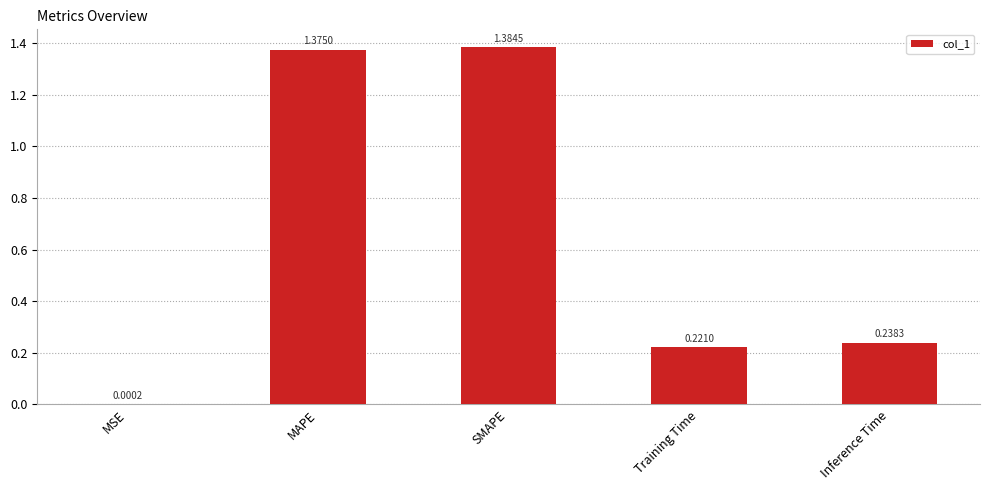

What is the sum of all values?

3.2